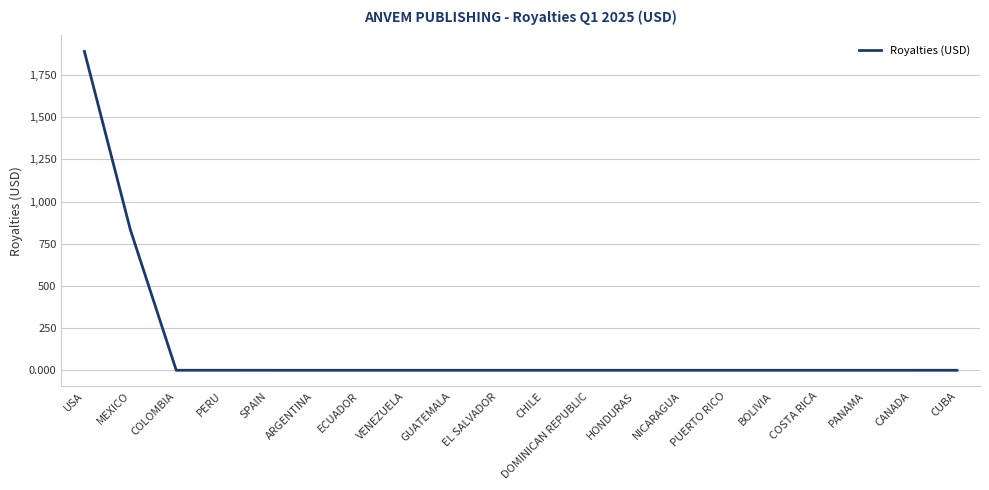

What is the average value?

136.3